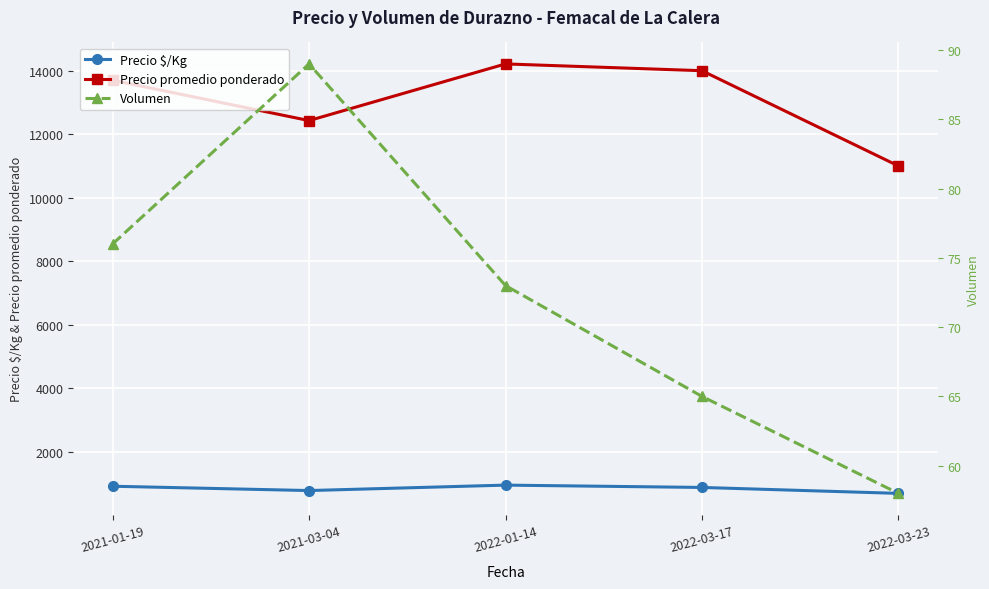

Is it true that Precio $/Kg equals 875 at 2022-03-17?

True